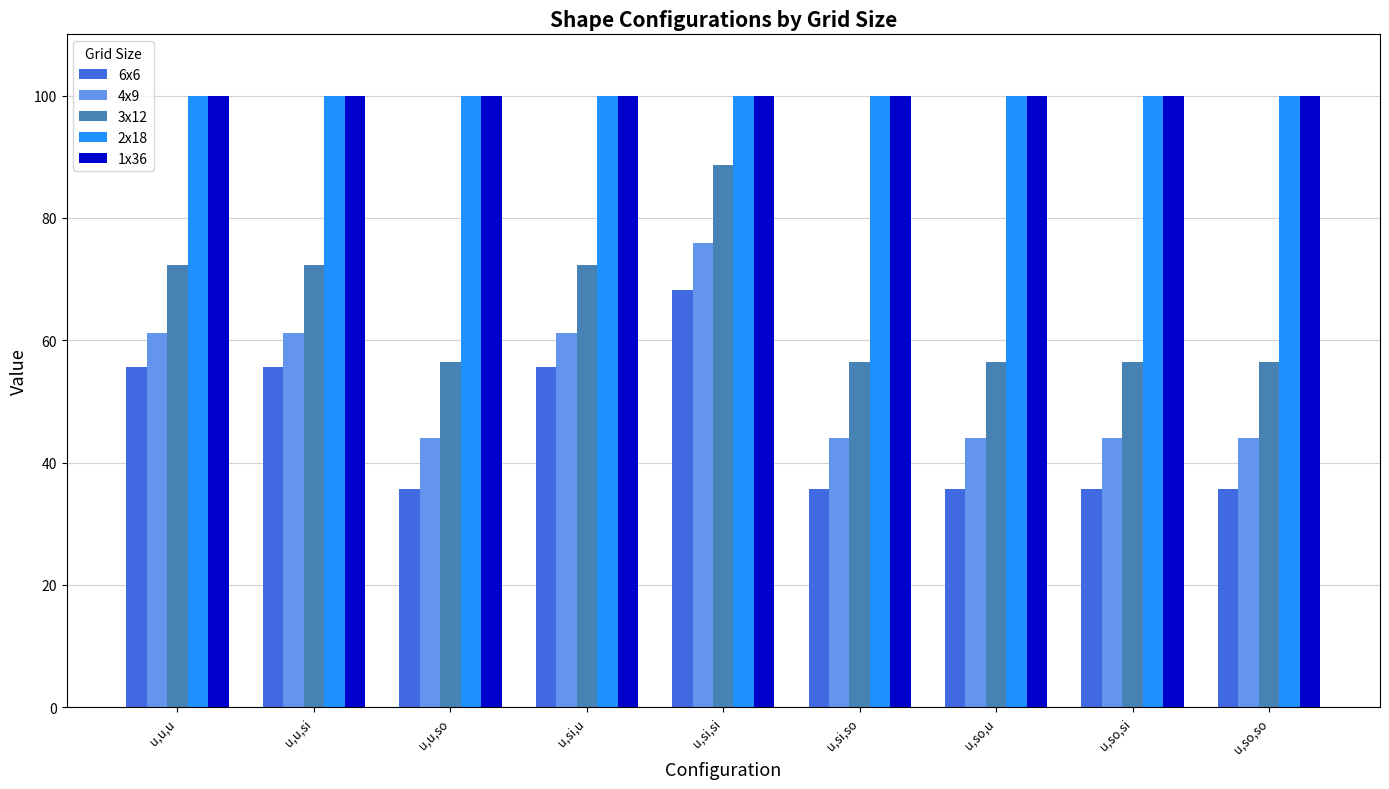

What is the approximate value of 4x9 at u,u,so?

44.0